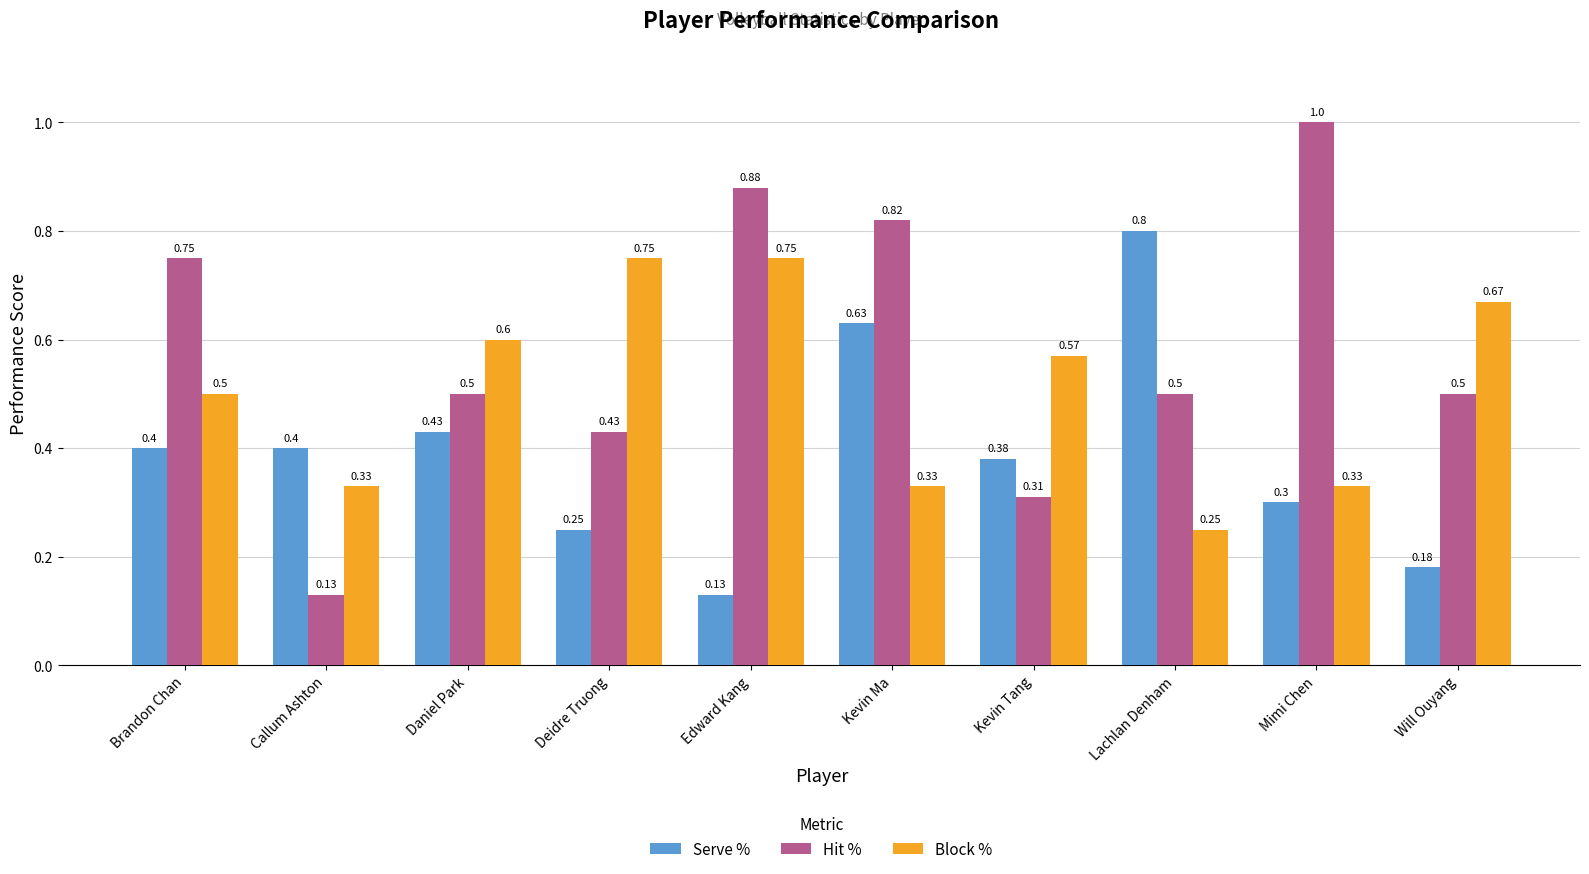

How many bars are there in total?

30